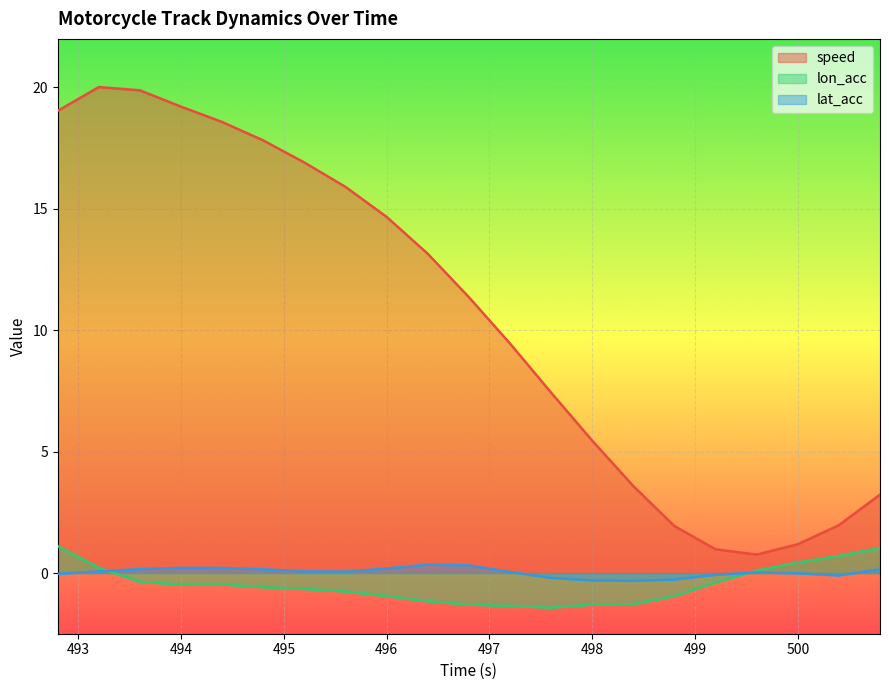

True or false: lat_acc and speed cross at least once.

False